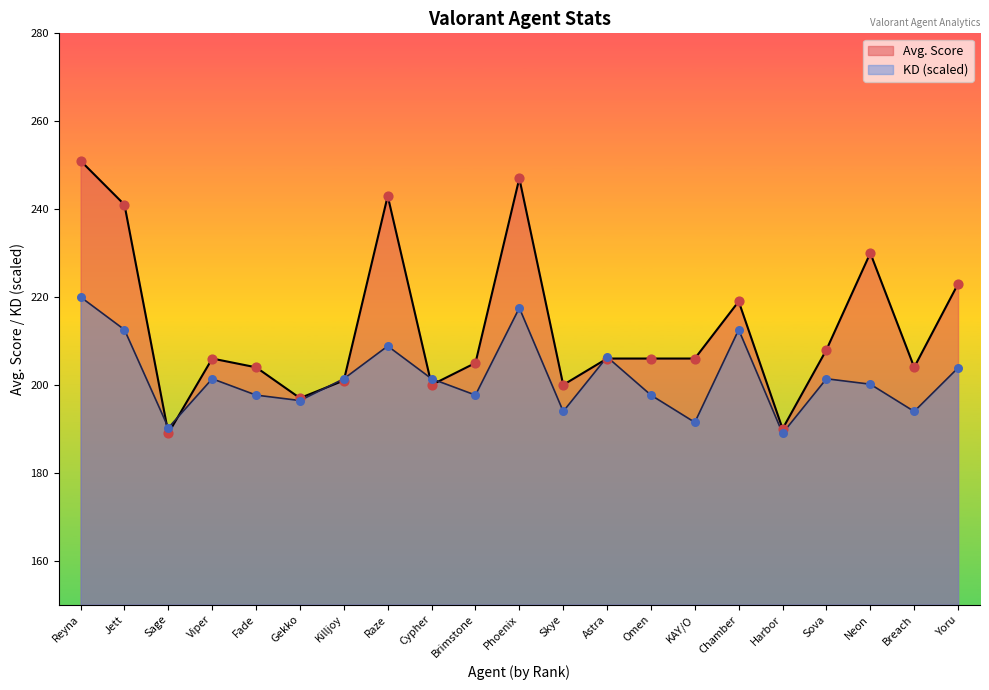

What are all the series names shown in the legend?

Avg. Score, KD (scaled)